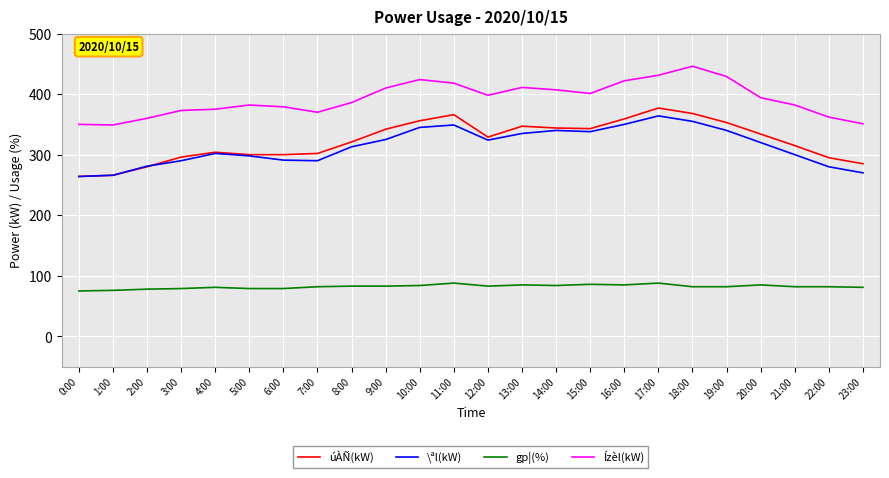

What is the highest value of the \ªl(kW) series?

364